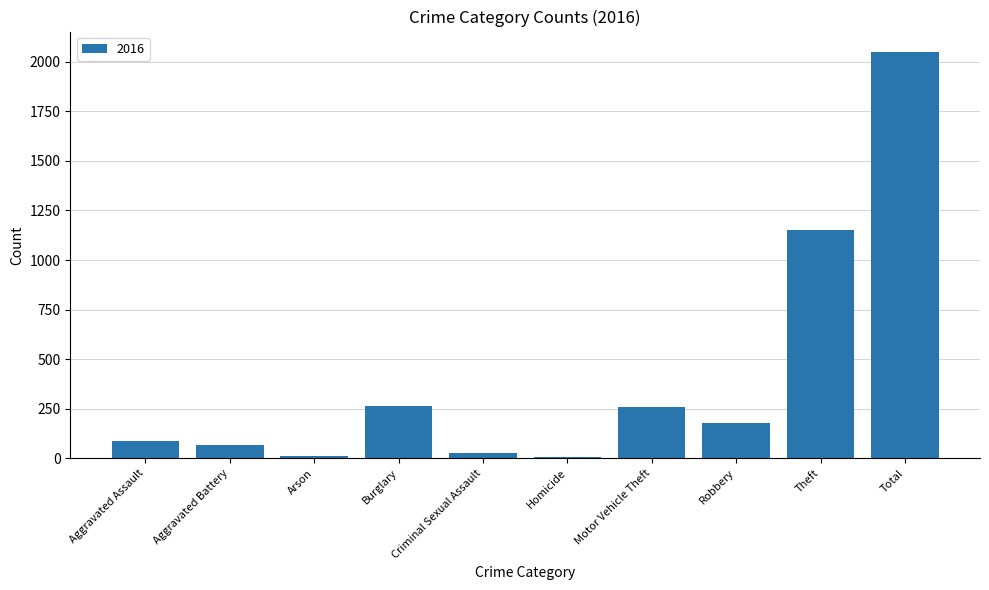

True or false: the data shows 94 at Robbery.

False